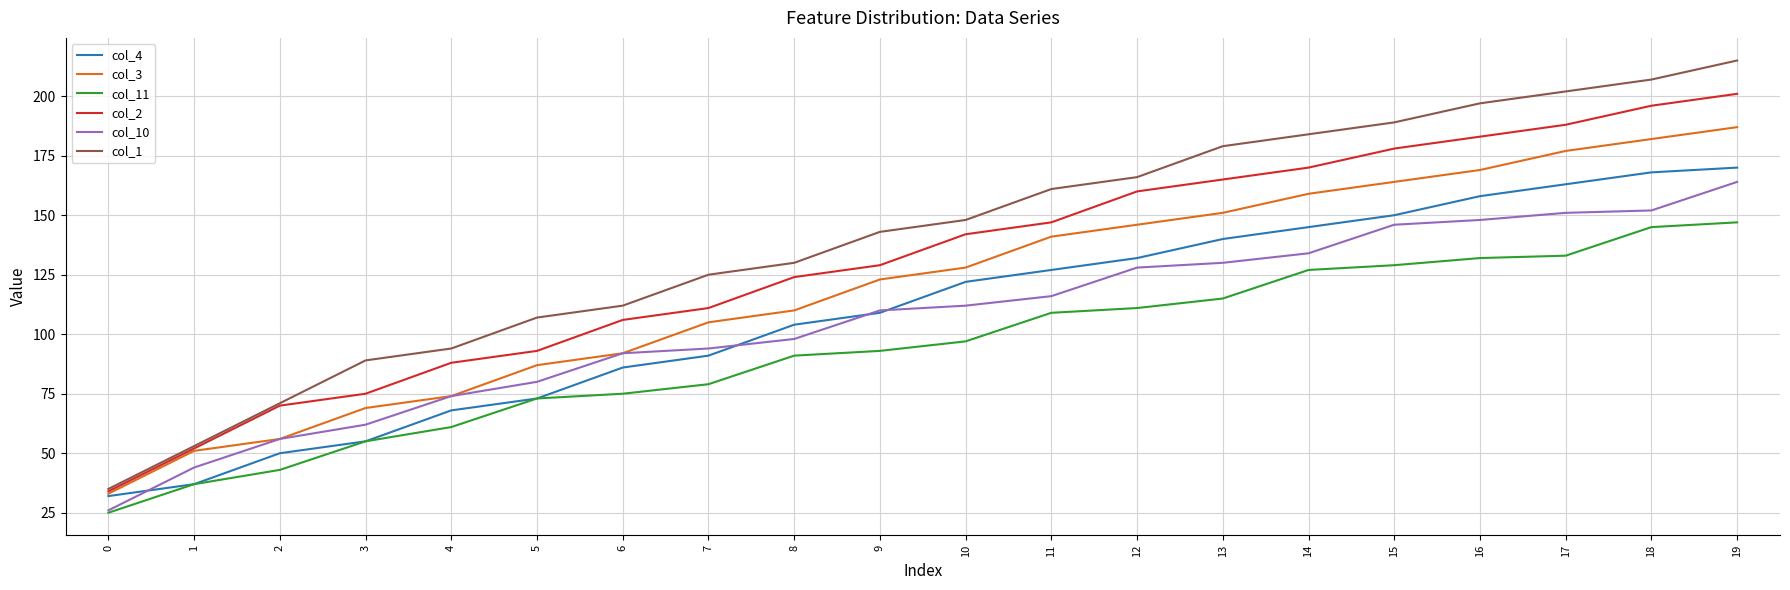

The value of col_1 at 16 is 197. True or false?

True